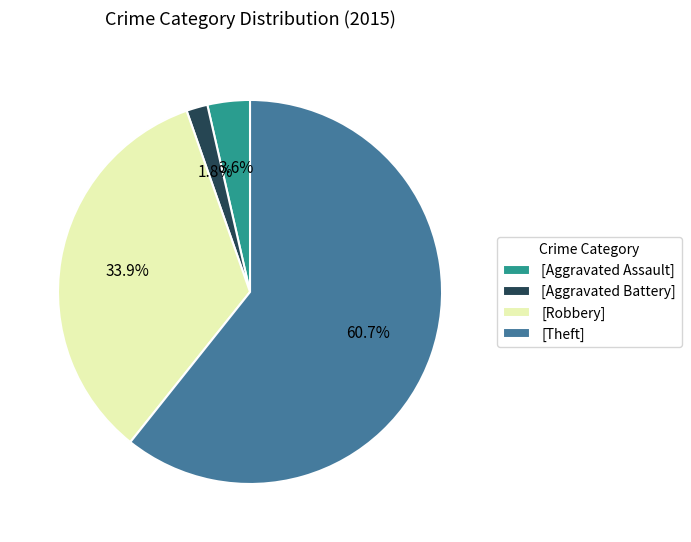

How many slices are in this pie chart?

4